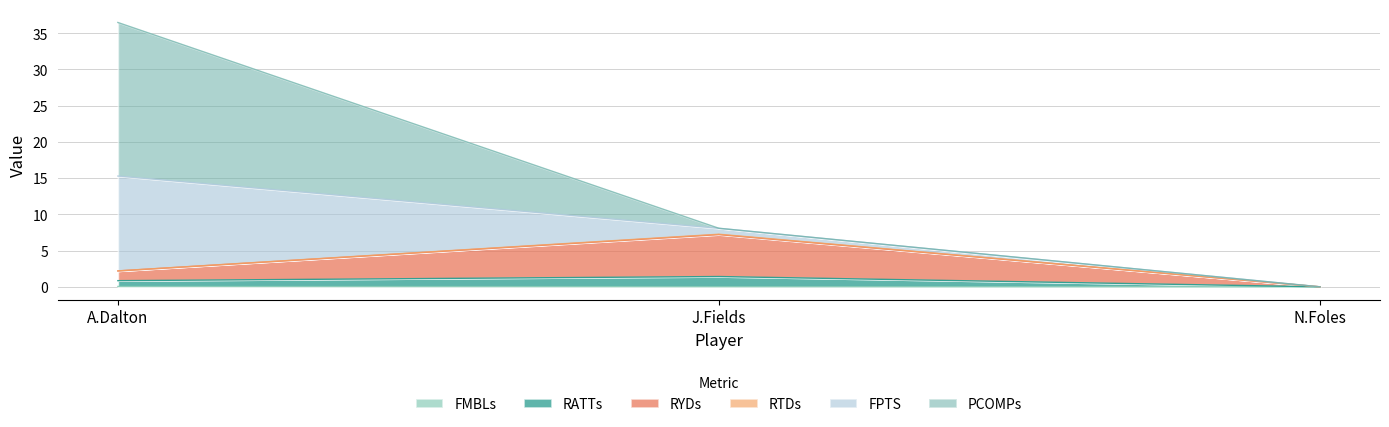

At which category is the sum across all series the highest?

A.Dalton